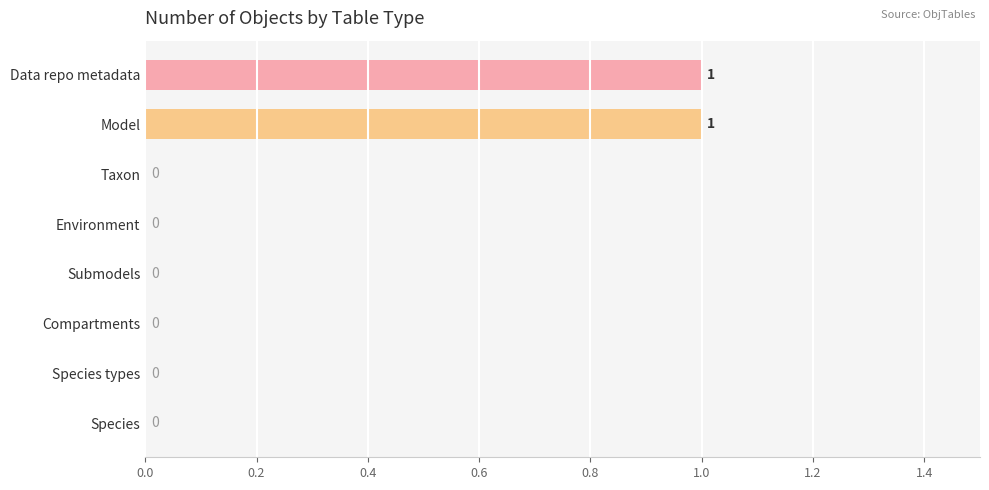

Approximately how many times larger is the value at Data repo metadata compared to Model?

1.0